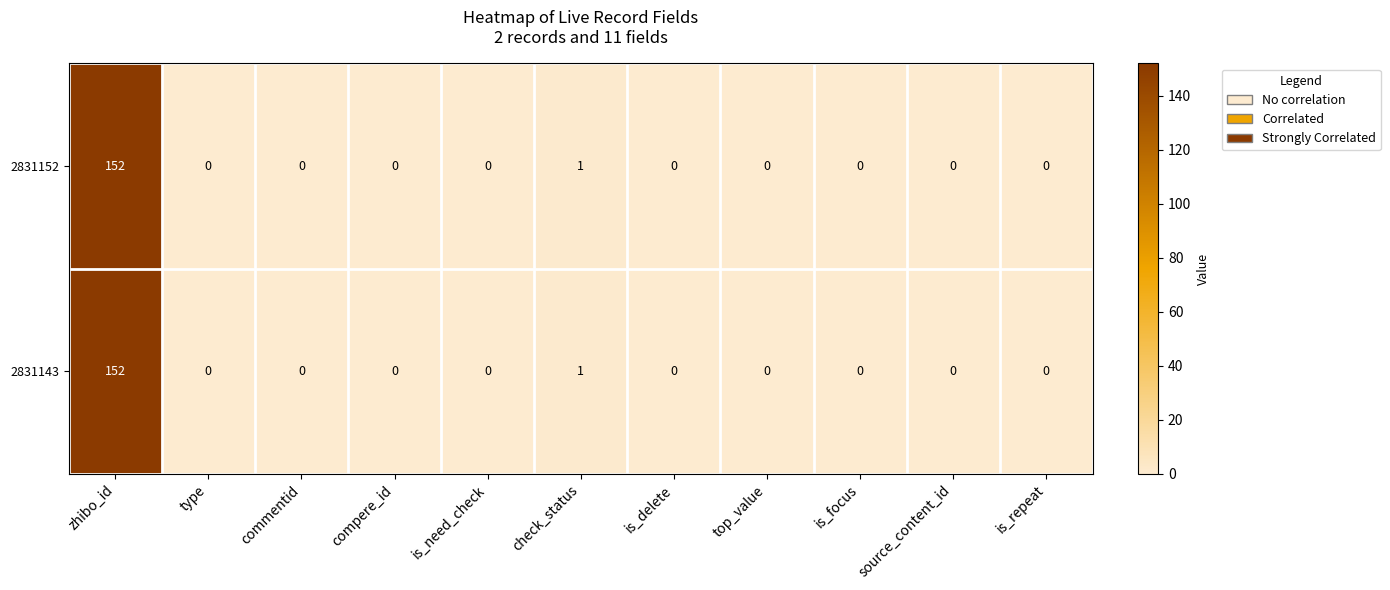

How many distinct data groups are displayed?

2